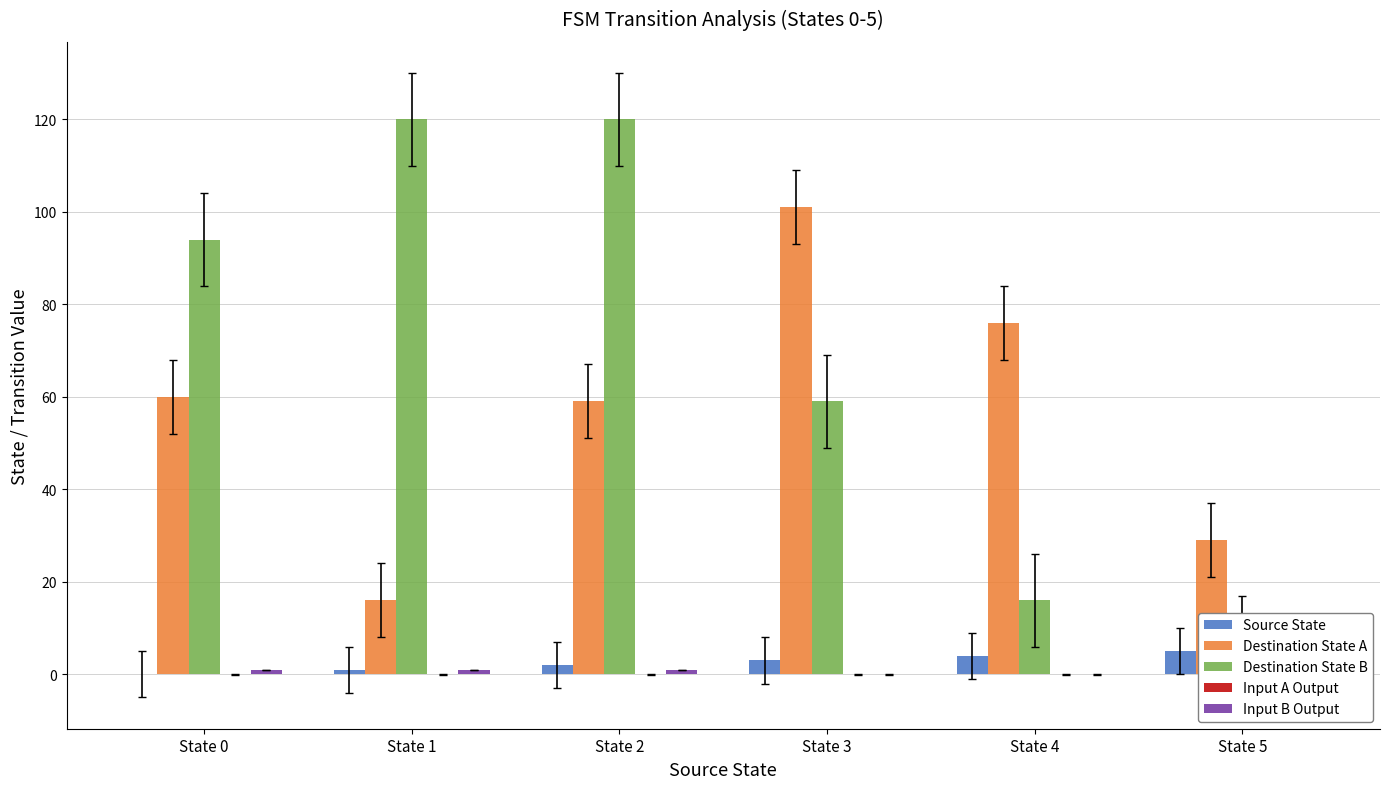

What is the highest value of the Destination State A series?

101